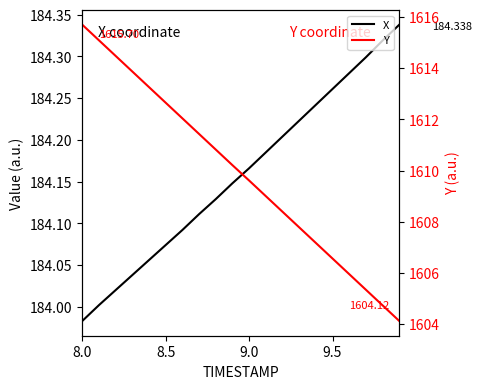

The value of Y at 13 is 971.5. True or false?

False